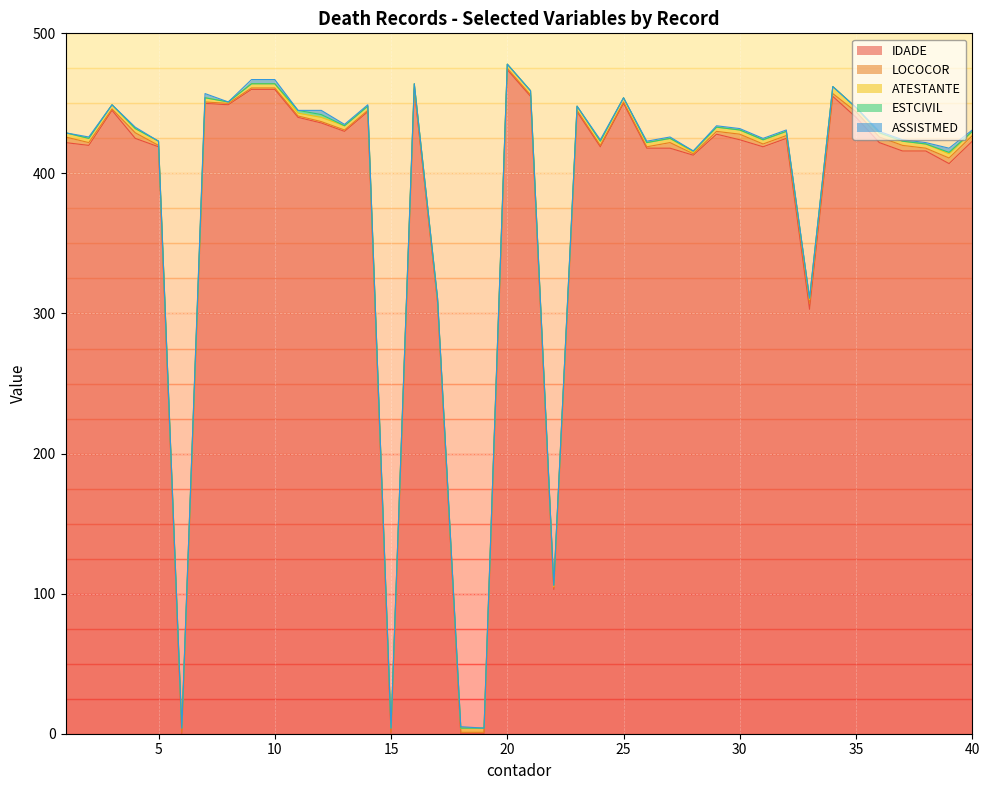

What is the difference between the highest and lowest values at 5?

419